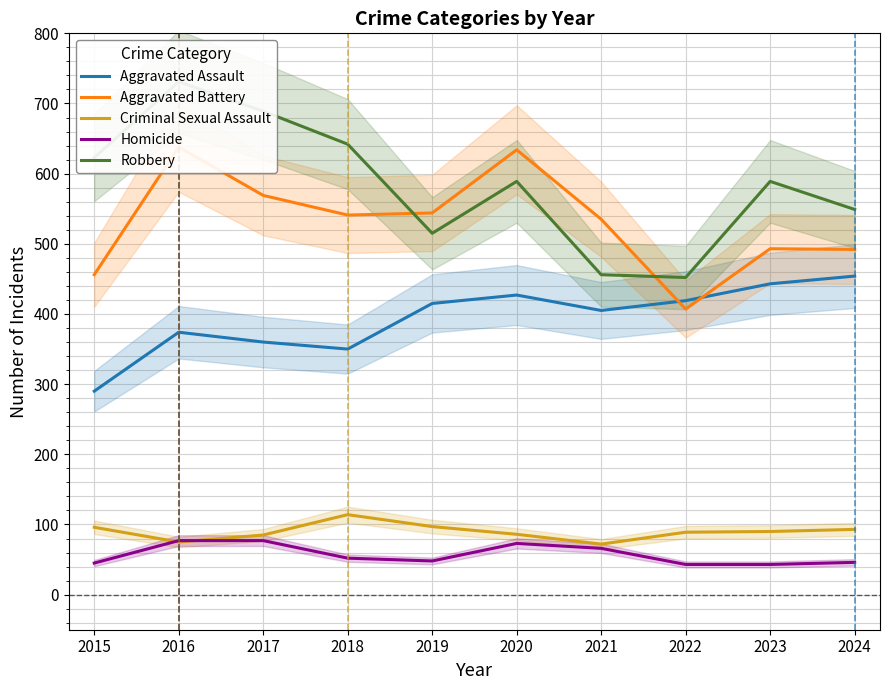

At which category does Aggravated Battery reach its first local valley?

2018